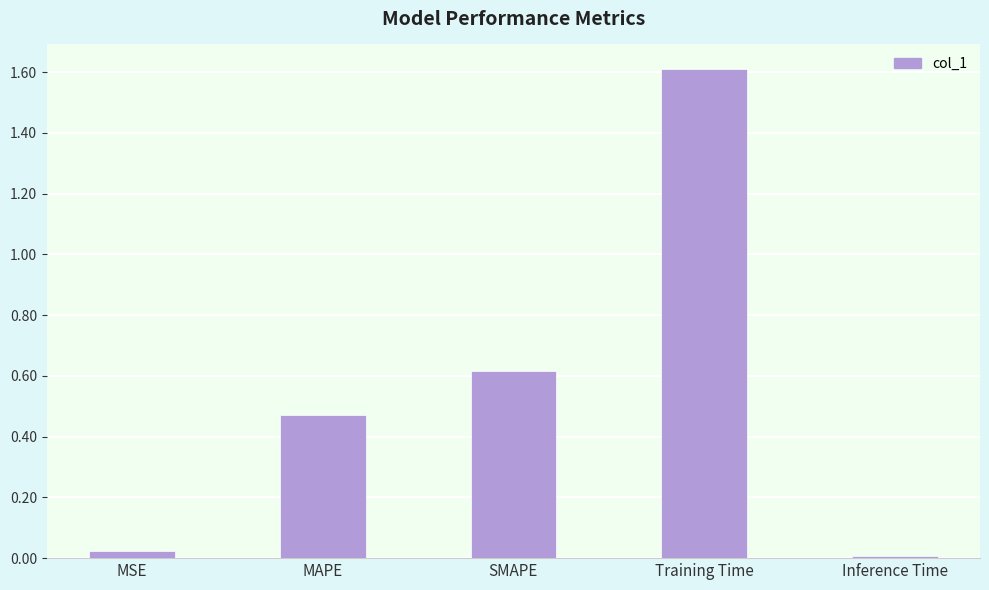

Rank the categories by value from lowest to highest.

Inference Time, MSE, MAPE, SMAPE, Training Time